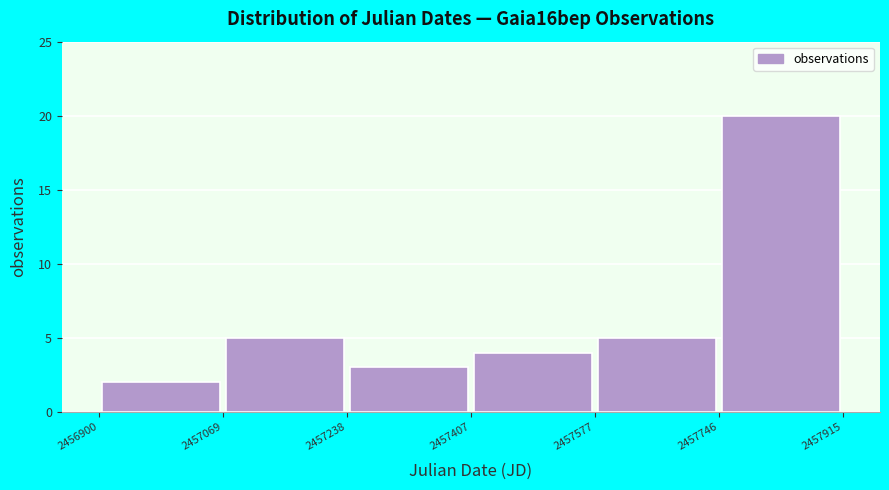

Reading left to right, list every bar in this chart as the range it spans on the x-axis followed by its height. The values are not printed on the chart, so give them approximately, as read against the axis.

2456900 to 2457069: 2
2457069 to 2457238: 5
2457238 to 2457407: 3
2457407 to 2457577: 4
2457577 to 2457746: 5
2457746 to 2457915: 20